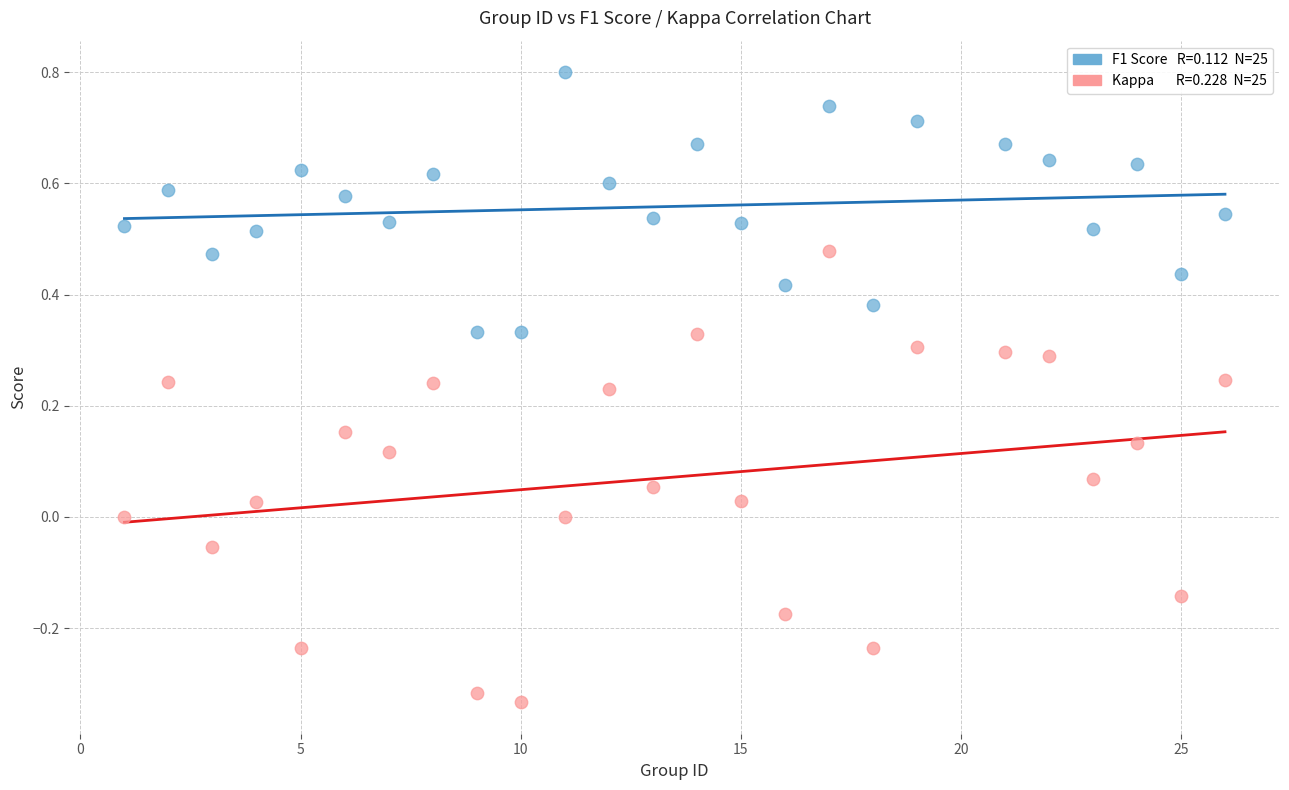

Across all data points, what is the range of X values (max minus min)?

25.0